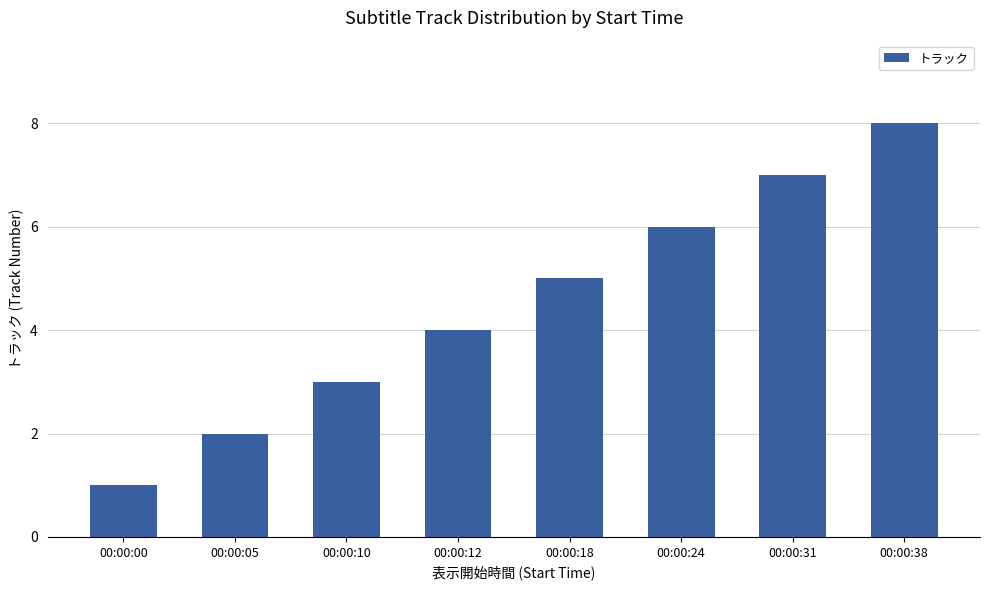

Count the values in the range 3 to 7.

5